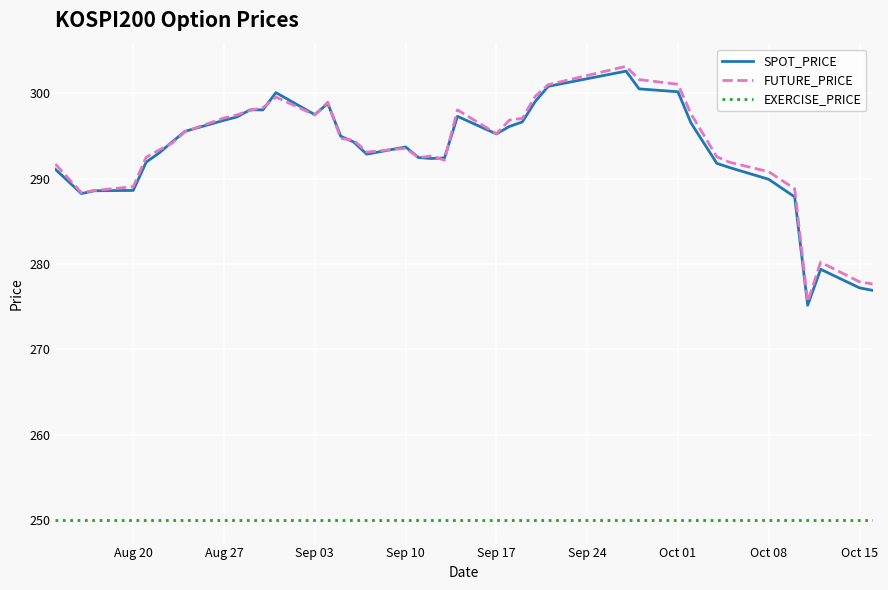

What is the smallest value displayed?

250.0